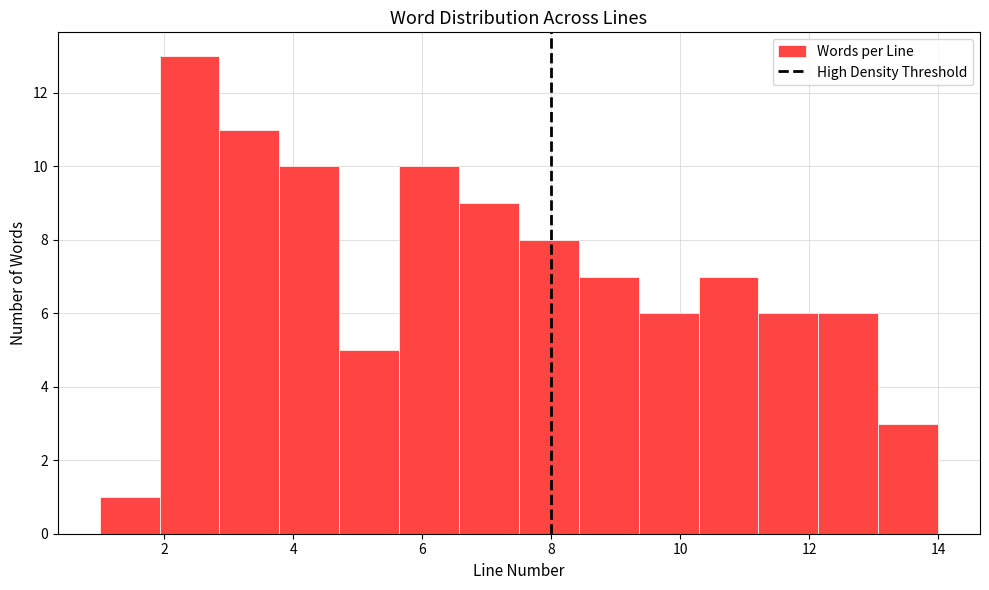

What is the height of the bar covering 13.0 to 14.0 on the x-axis? Neither the bar edges nor the heights are printed on the chart, so give them approximately, as read against the axes.

3